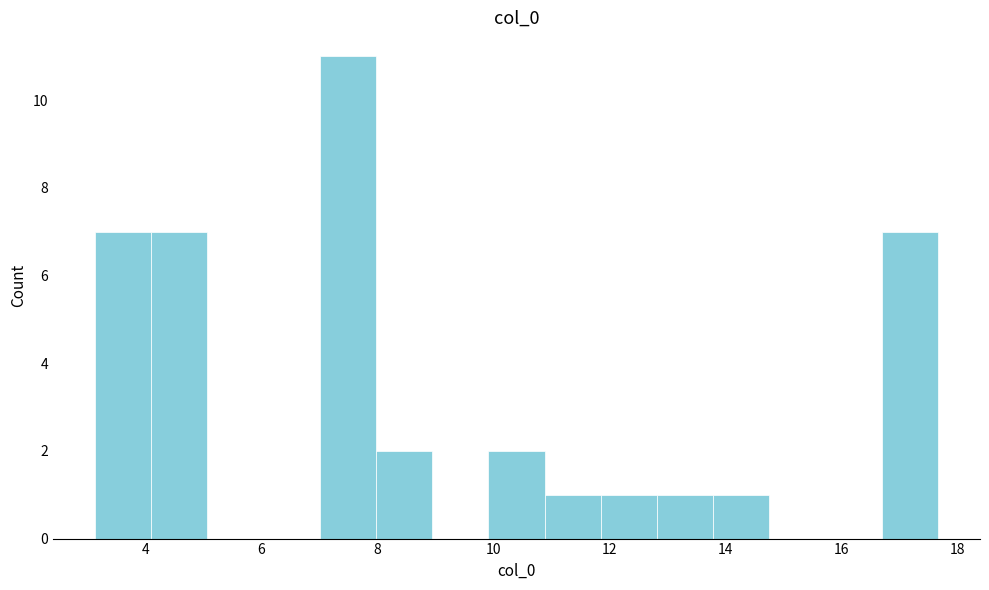

What is the height of the bar covering 12.8 to 13.8 on the x-axis? Neither the bar edges nor the heights are printed on the chart, so give them approximately, as read against the axes.

1